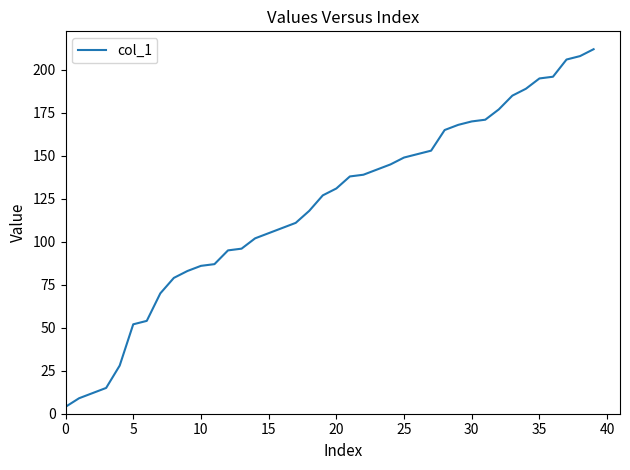

The chart shows a value of 86 at 10. True or false?

True